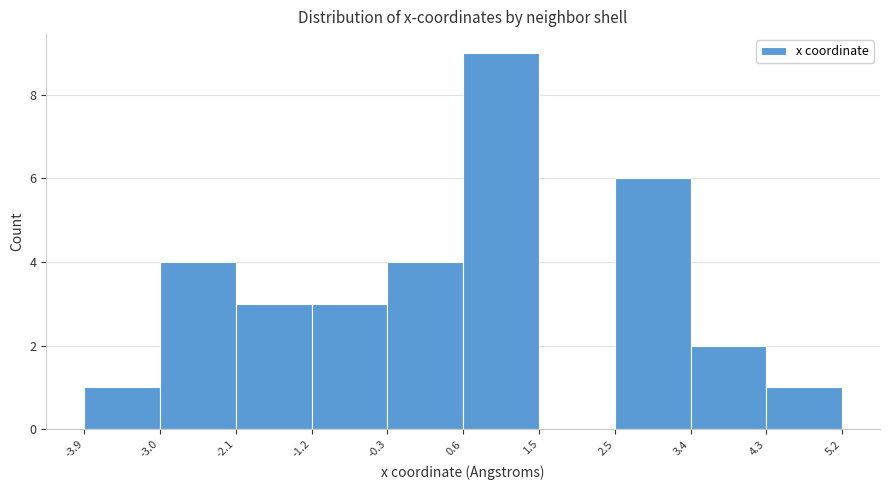

Over which range of the x-axis is the bar tallest?

0.6 to 1.5